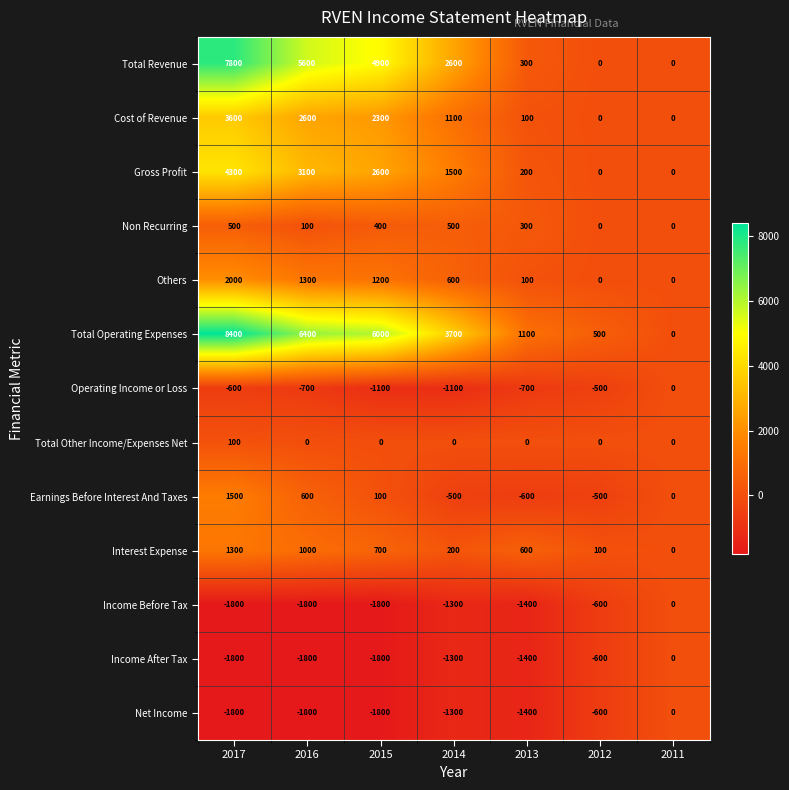

Between 2017 and 2016, which series saw the biggest shift?

Total Revenue